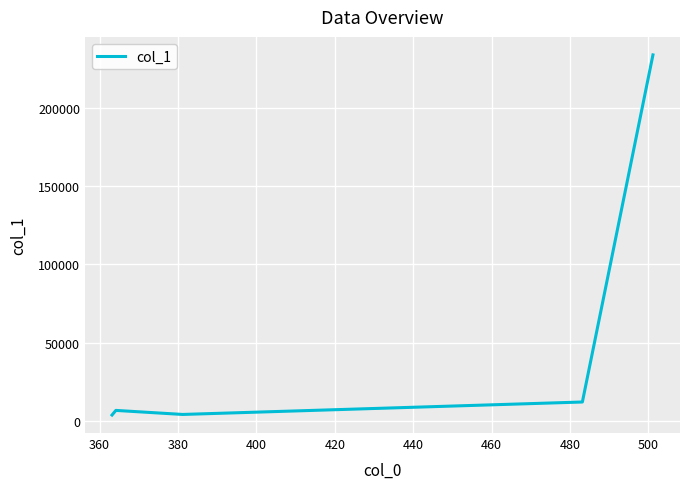

True or false: the data has more than 1 interior local peaks.

False